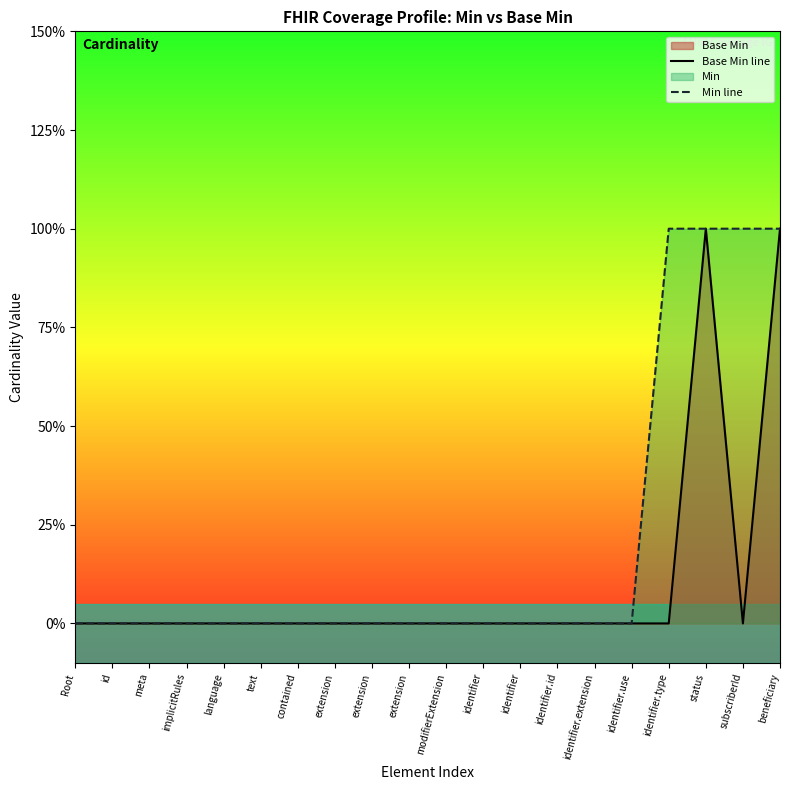

At how many categories does at least one series exceed 0?

4